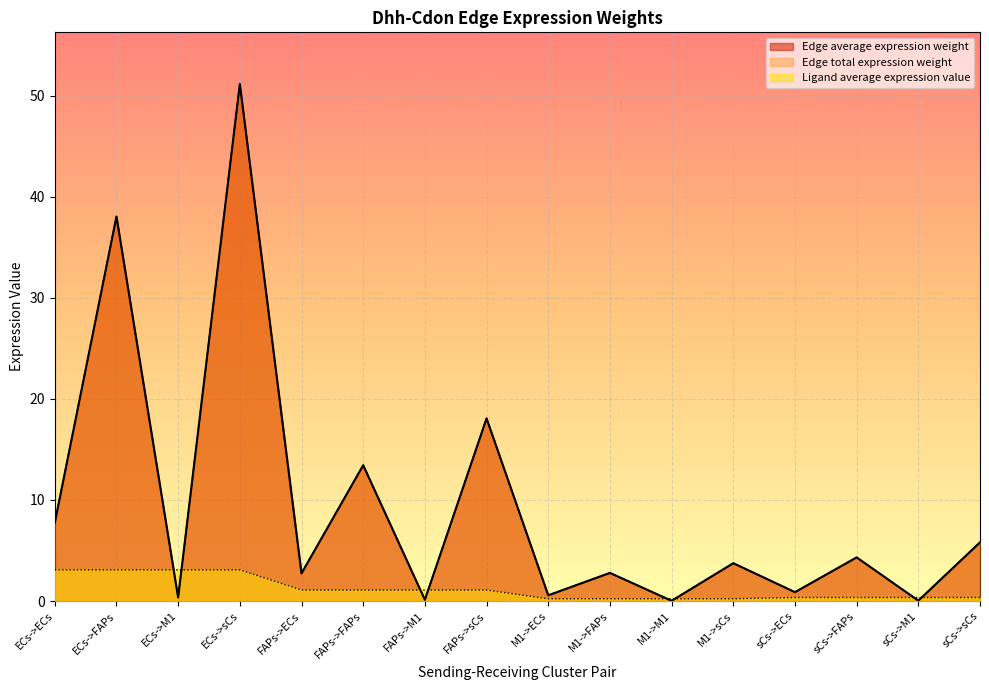

What is the highest value of the Ligand average expression value series?

3.1